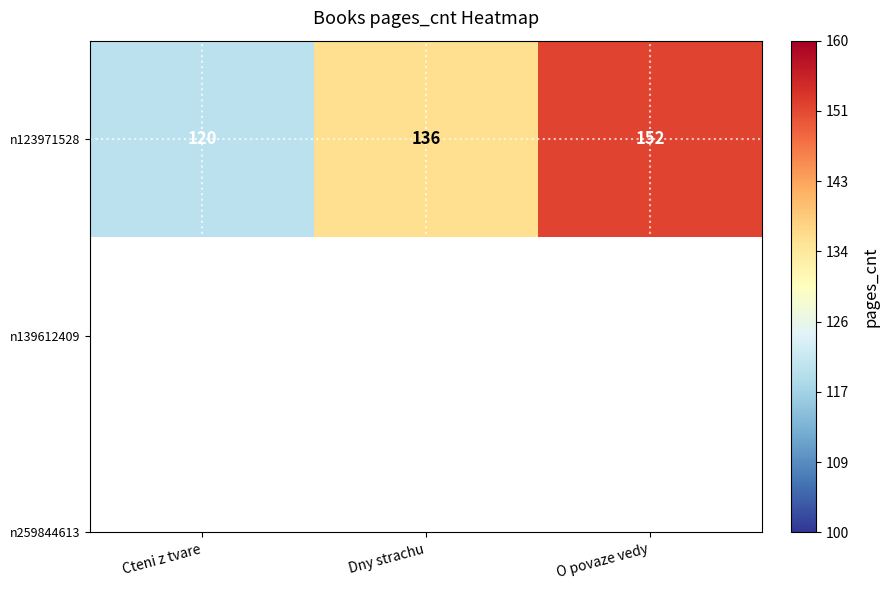

How many distinct data groups are displayed?

1